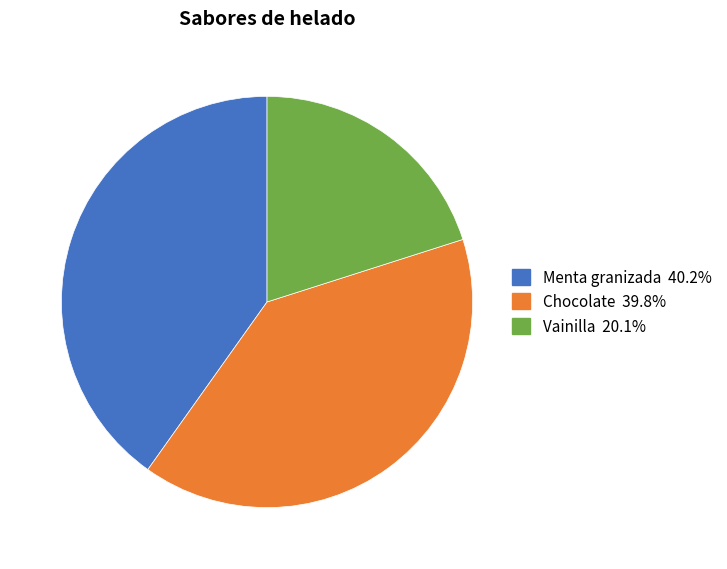

Is there any slice that represents more than half of the pie?

No